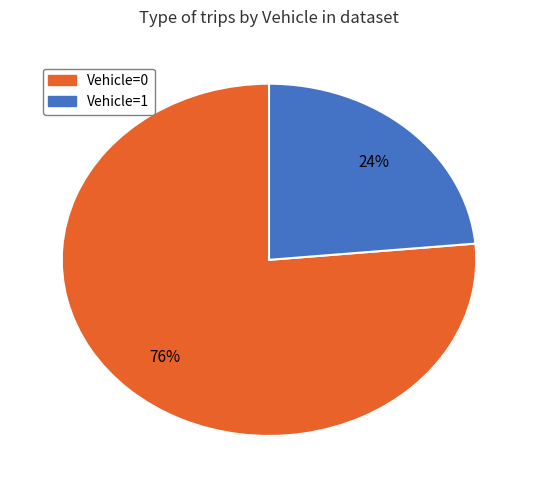

Count the number of slices in the pie.

2